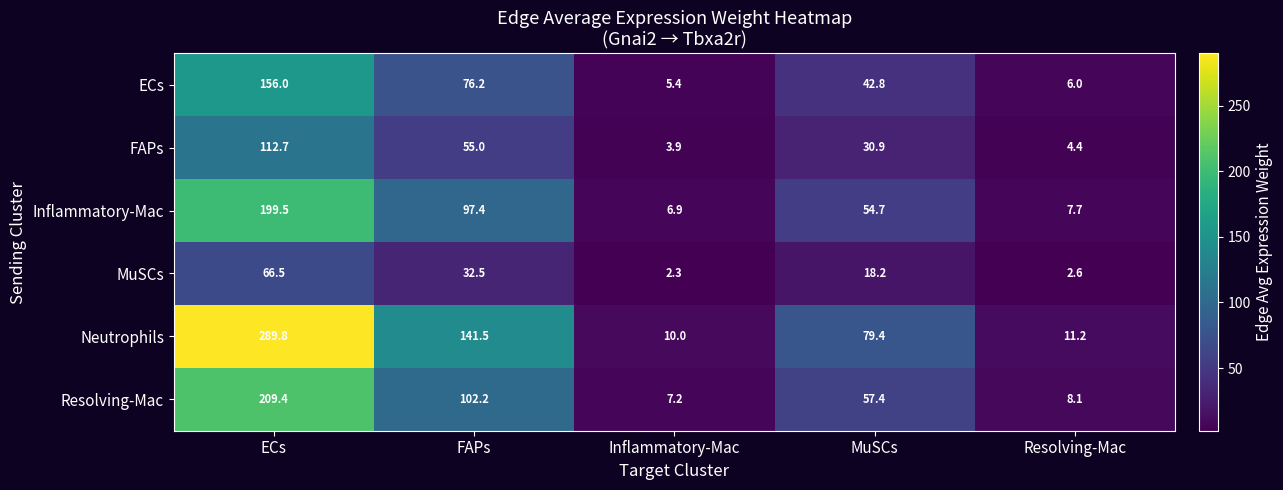

Where does the Neutrophils series first go above 79?

ECs